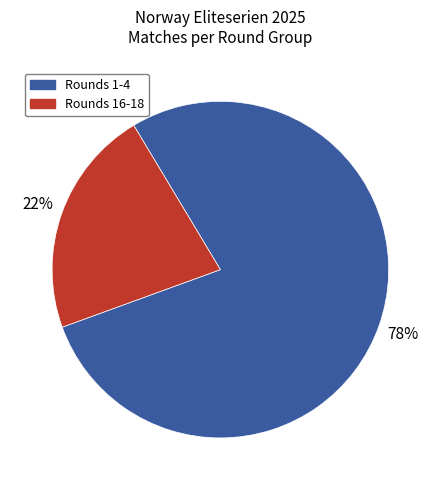

Between Rounds 1-4 and Rounds 16-18, which is larger?

Rounds 1-4